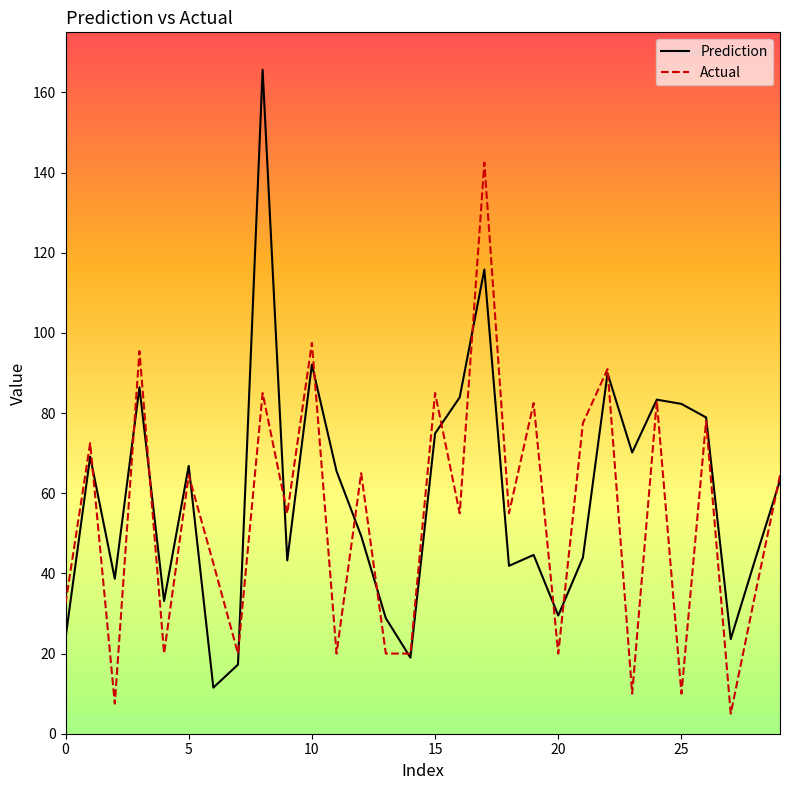

What is the label of the 14th point from the right?

16